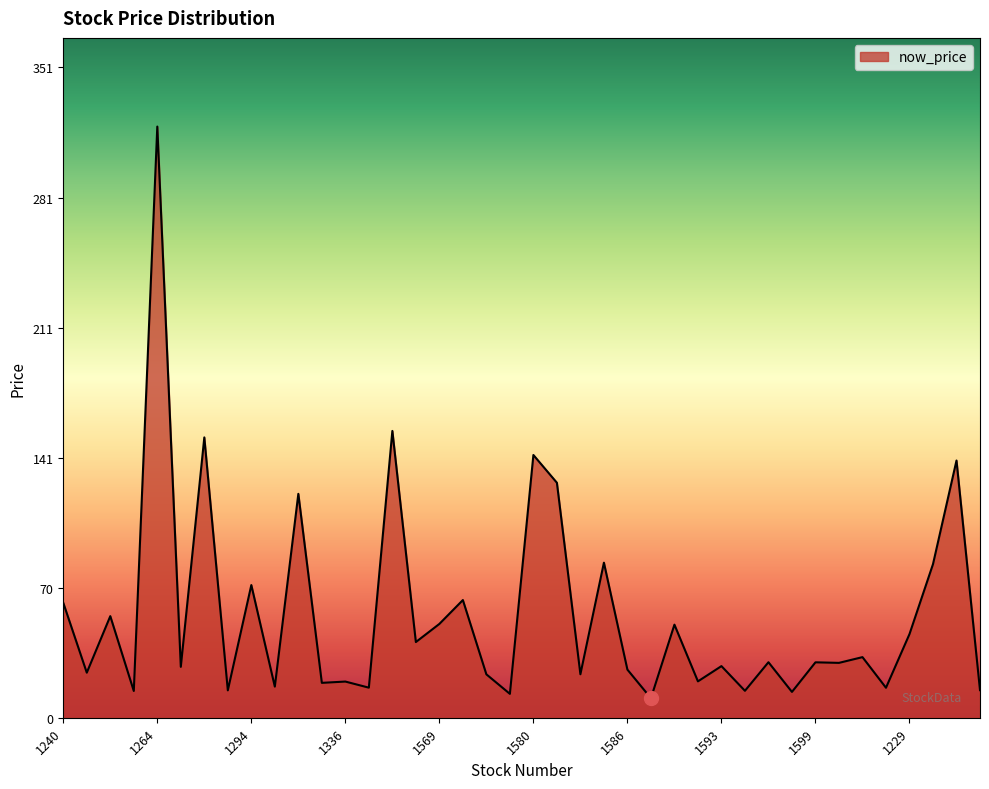

What is the greatest value displayed?

319.5